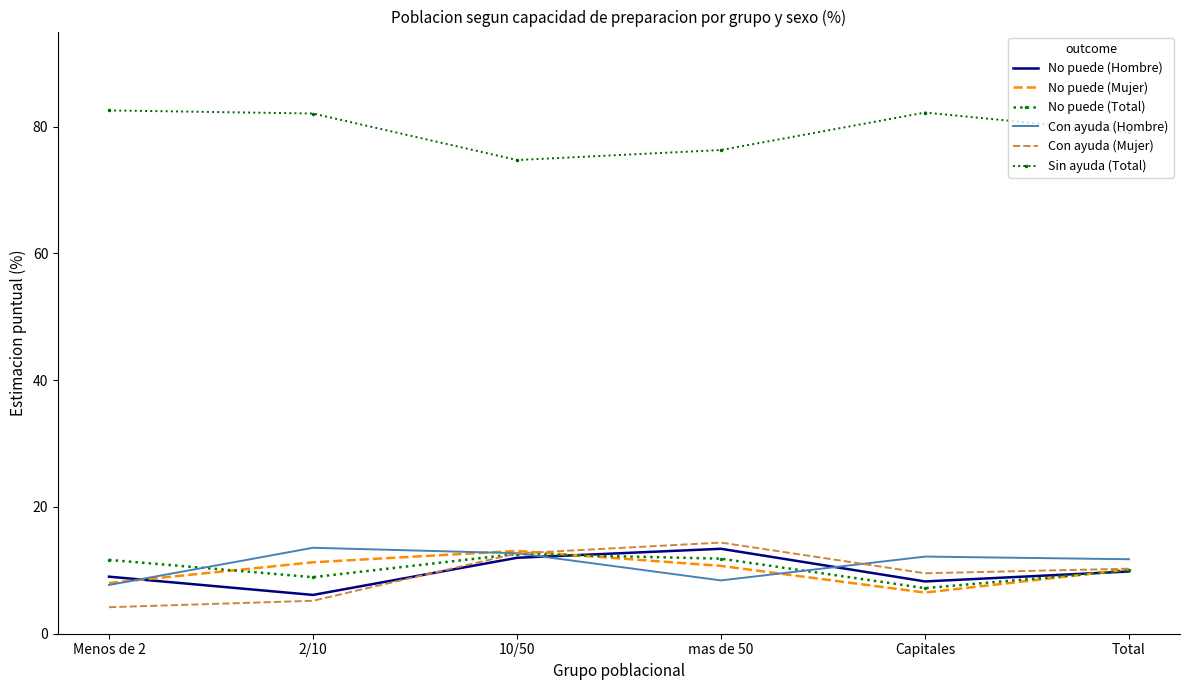

Which series has the largest total across all categories?

Sin ayuda (Total)